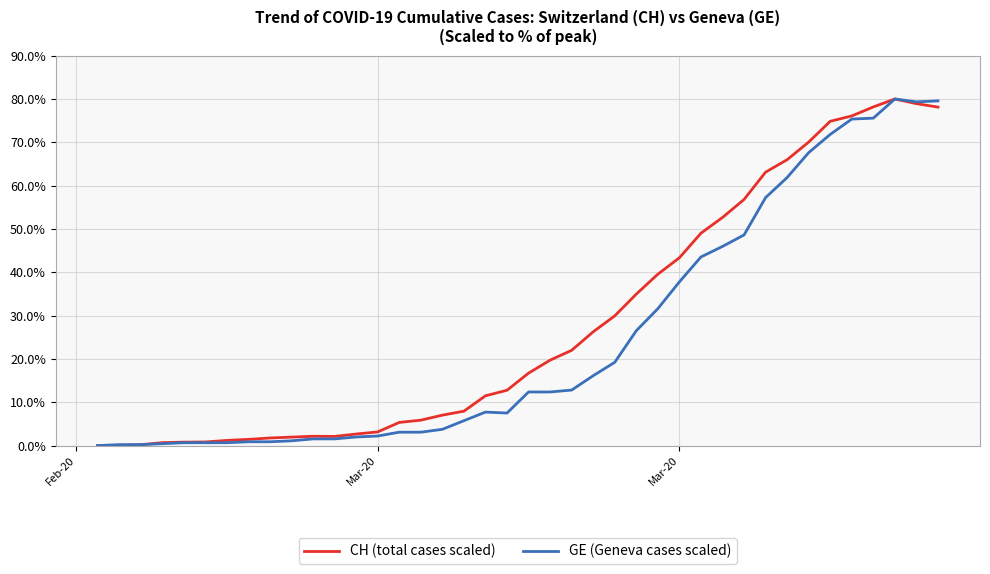

What are all the series names shown in the legend?

CH (total cases scaled), GE (Geneva cases scaled)